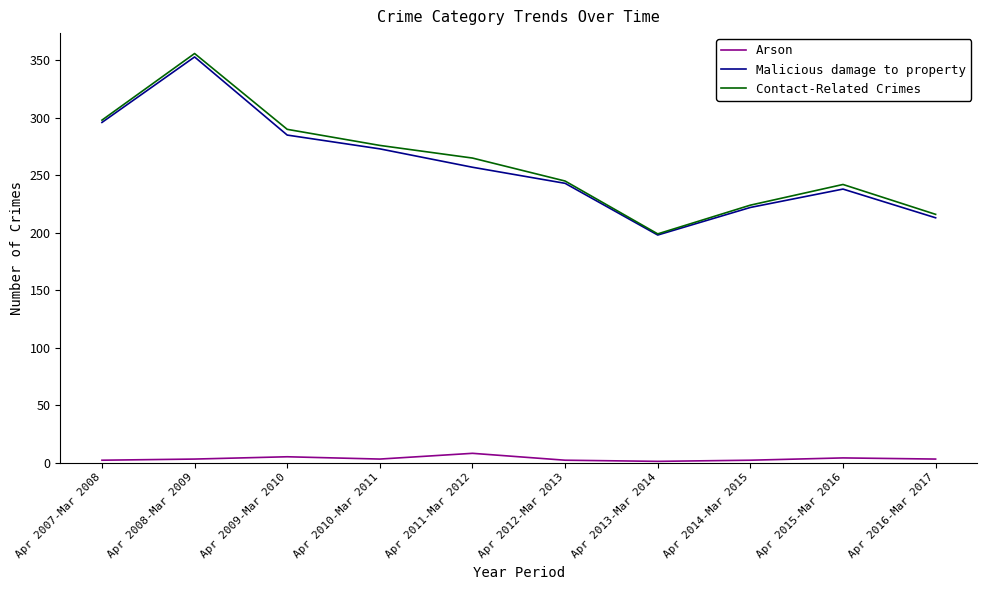

The value of Malicious damage to property at Apr 2012-Mar 2013 is 430. True or false?

False